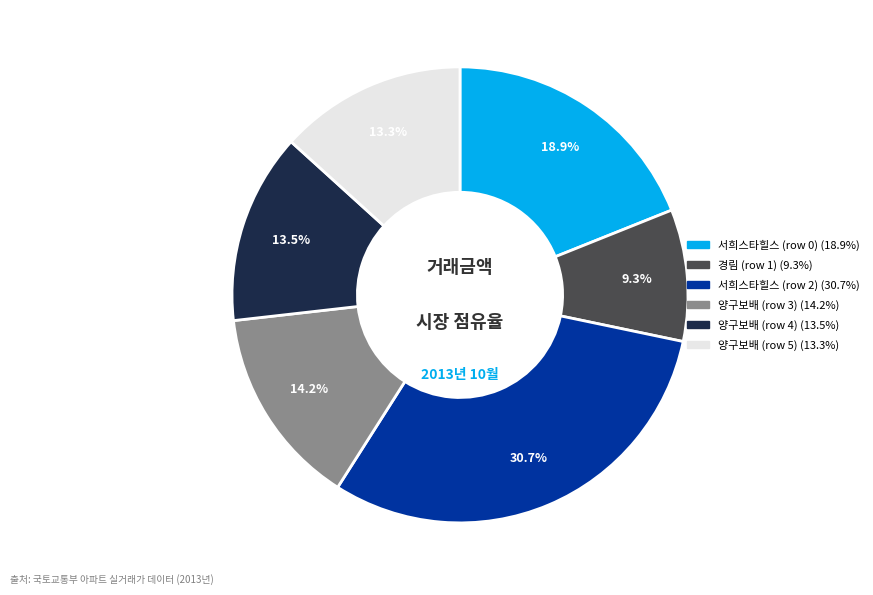

Is there a majority slice in this chart?

No